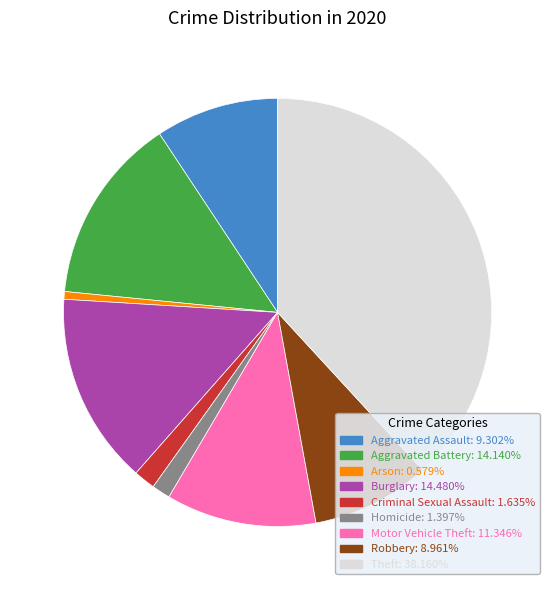

Is there any slice that represents more than half of the pie?

No